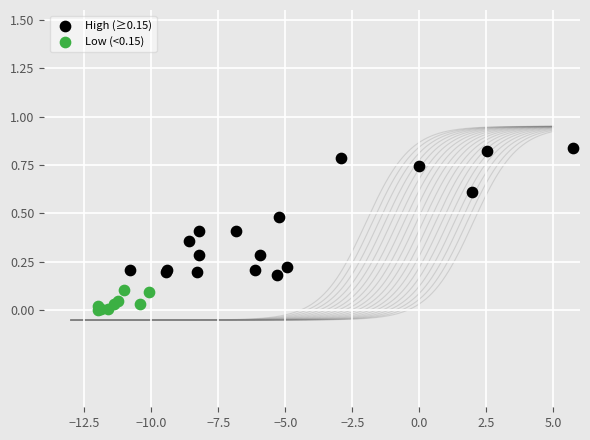

Which series reaches the minimum Y coordinate?

Low (<0.15)